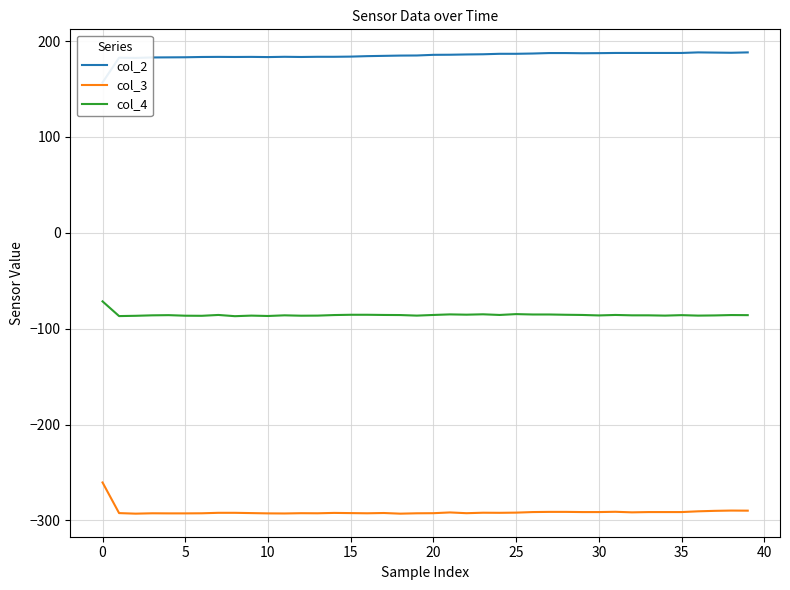

Read the col_3 value at 34.

-291.2